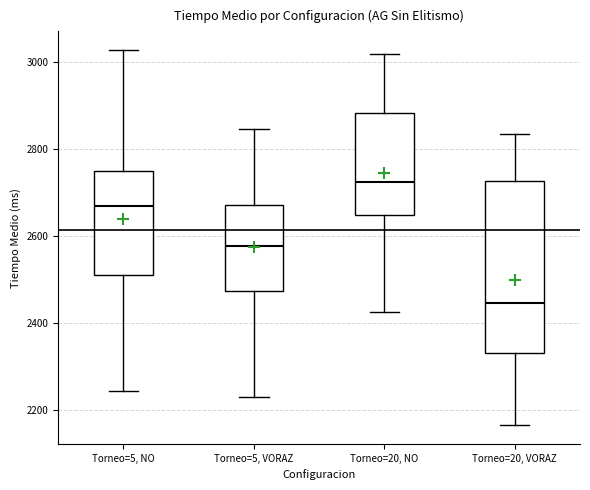

Reading left to right, read every box against the y-axis: the position of its median line, the range the box covers, and the ends of its whiskers. The values are not printed on the chart, so give them approximately, as read against the axis.

Torneo=5, NO: median 2660, box 2520 to 2740, whiskers 2240 to 3020
Torneo=5, VORAZ: median 2580, box 2480 to 2680, whiskers 2240 to 2840
Torneo=20, NO: median 2720, box 2640 to 2880, whiskers 2420 to 3020
Torneo=20, VORAZ: median 2440, box 2340 to 2720, whiskers 2160 to 2840